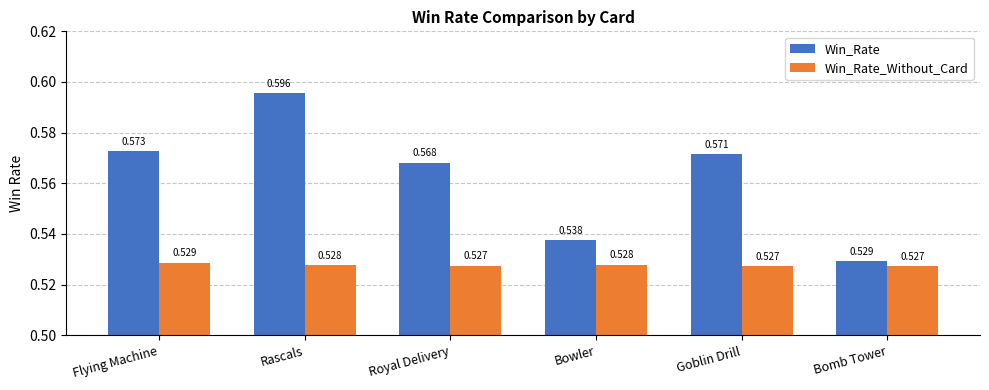

How many groups of bars are there?

6